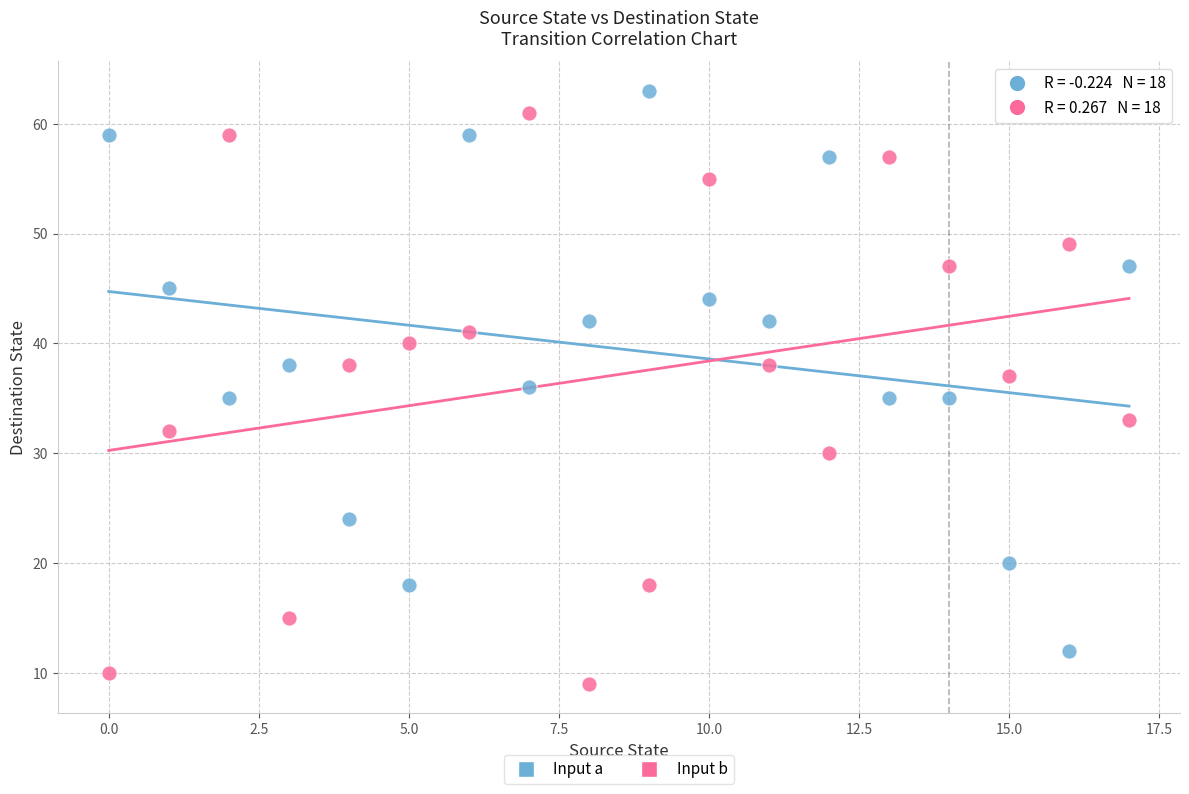

Which series has the widest spread of Y values?

Input b